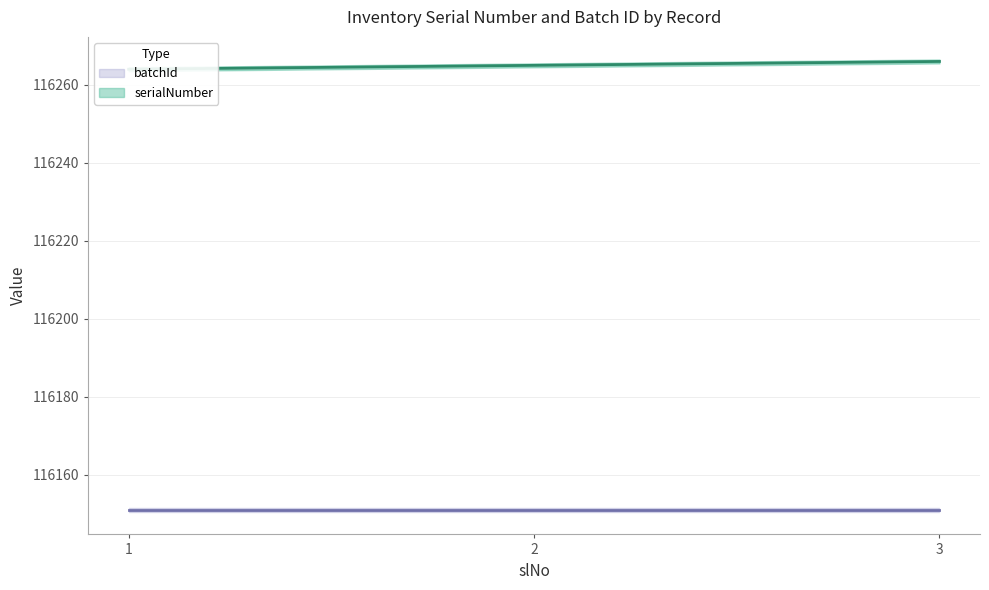

How many categories are shown in the chart?

3